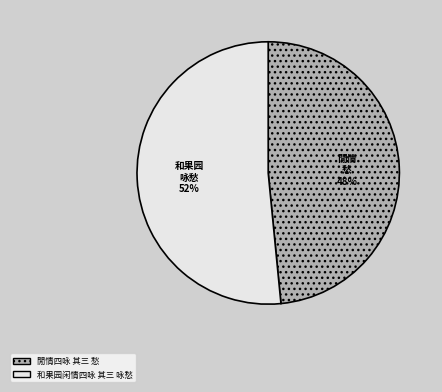

How many slices are in this pie chart?

2